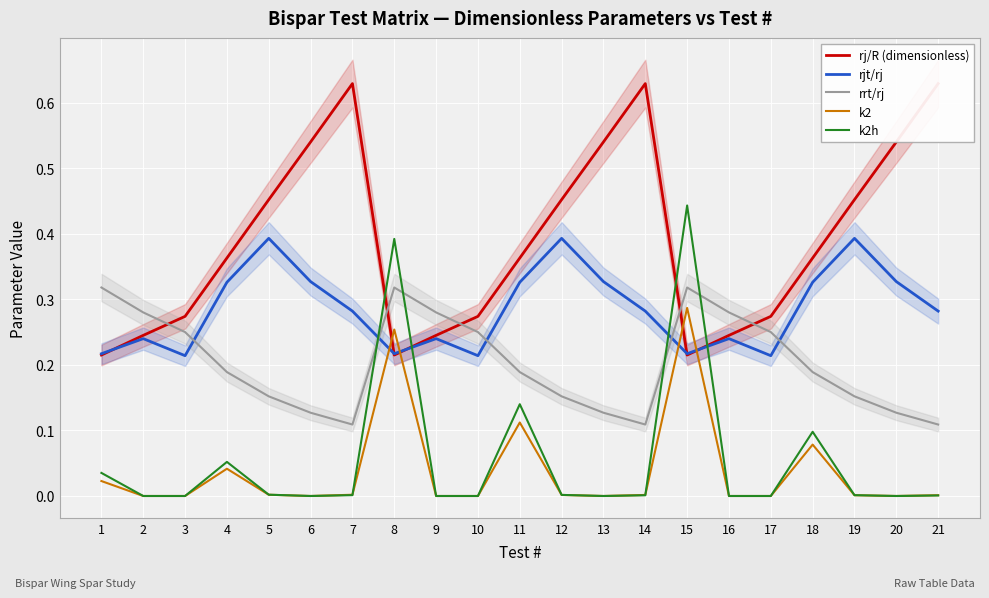

True or false: k2 has more than 1 points higher than both neighbors.

True